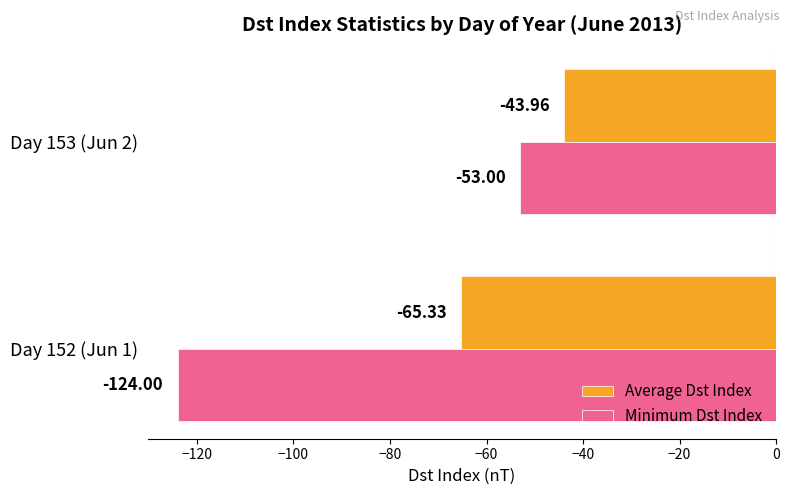

List the labels in order of Minimum Dst Index value, largest first.

Day 153 (Jun 2), Day 152 (Jun 1)